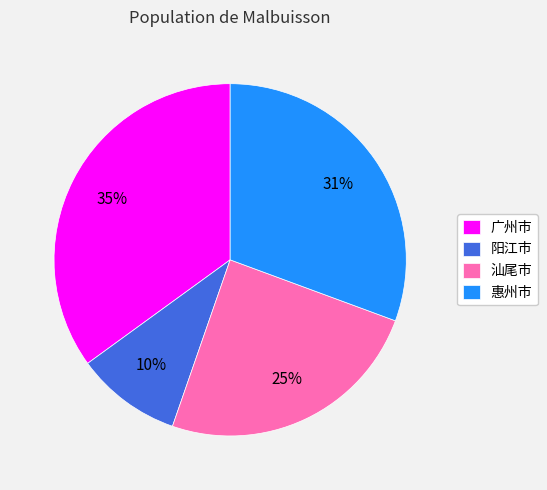

To the nearest percent, what is the average slice percentage?

25%